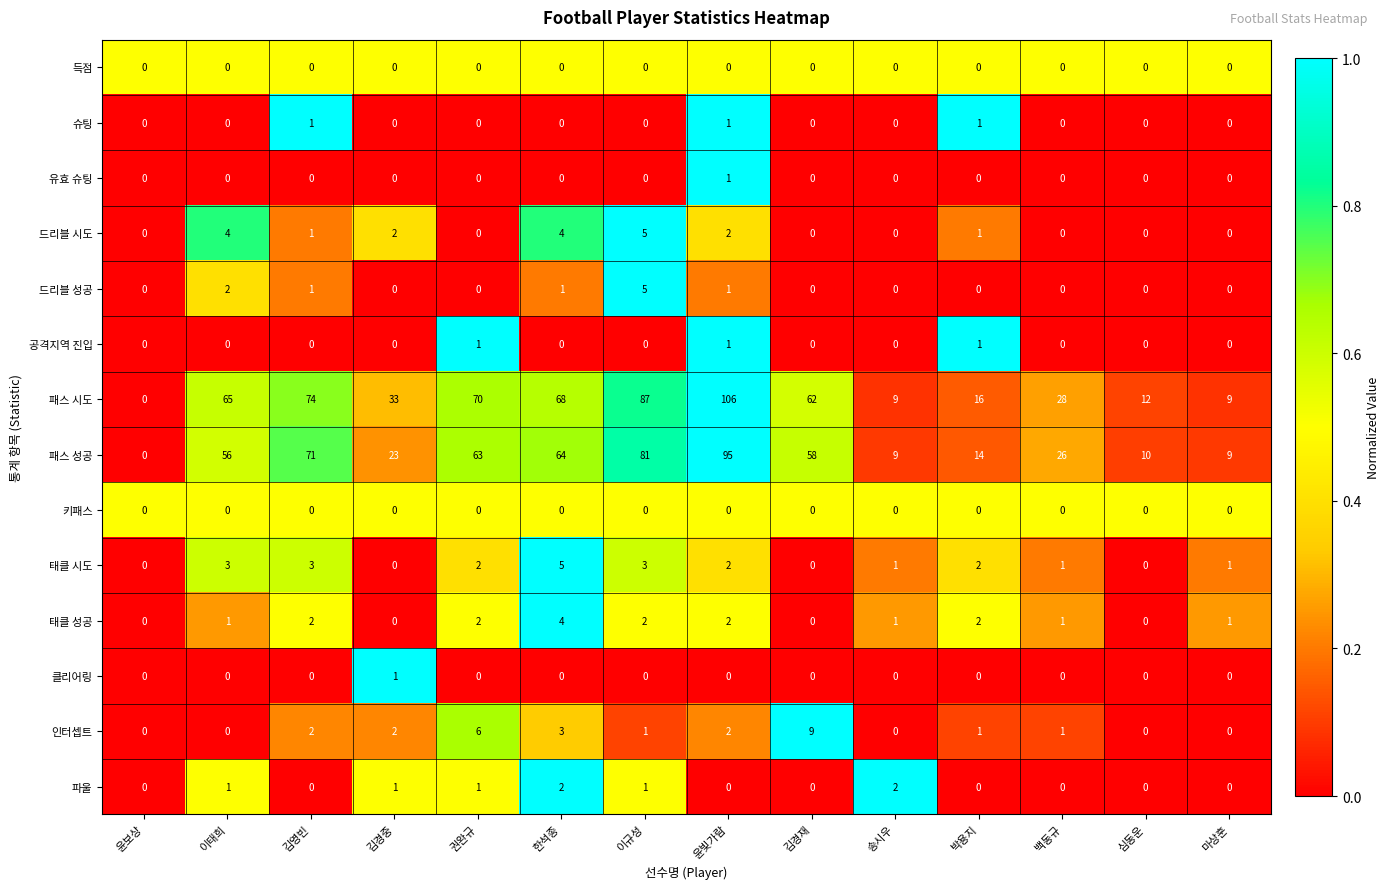

Which series has the largest total across all categories?

패스 시도